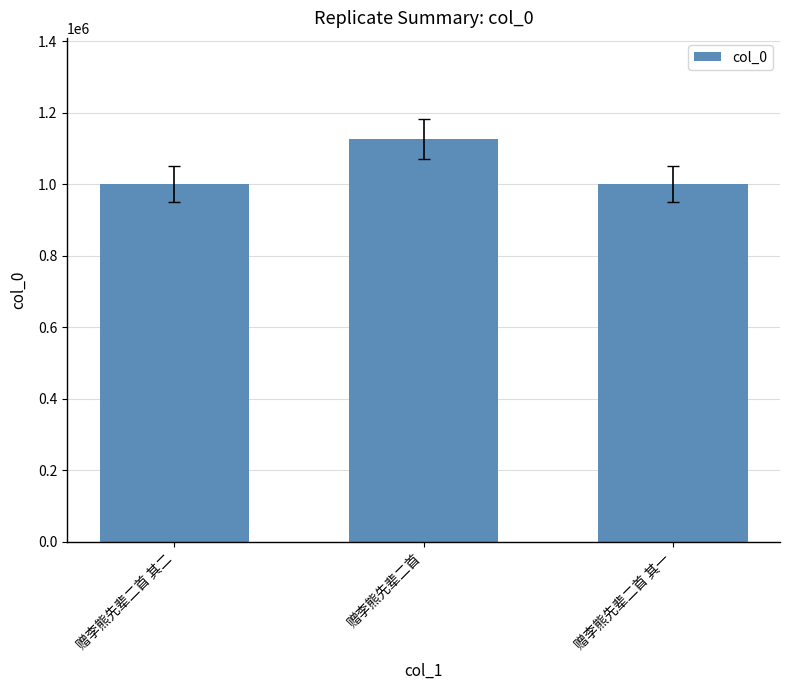

What is the change in value from 赠李熊先辈二首 其二 to 赠李熊先辈二首?

+127313